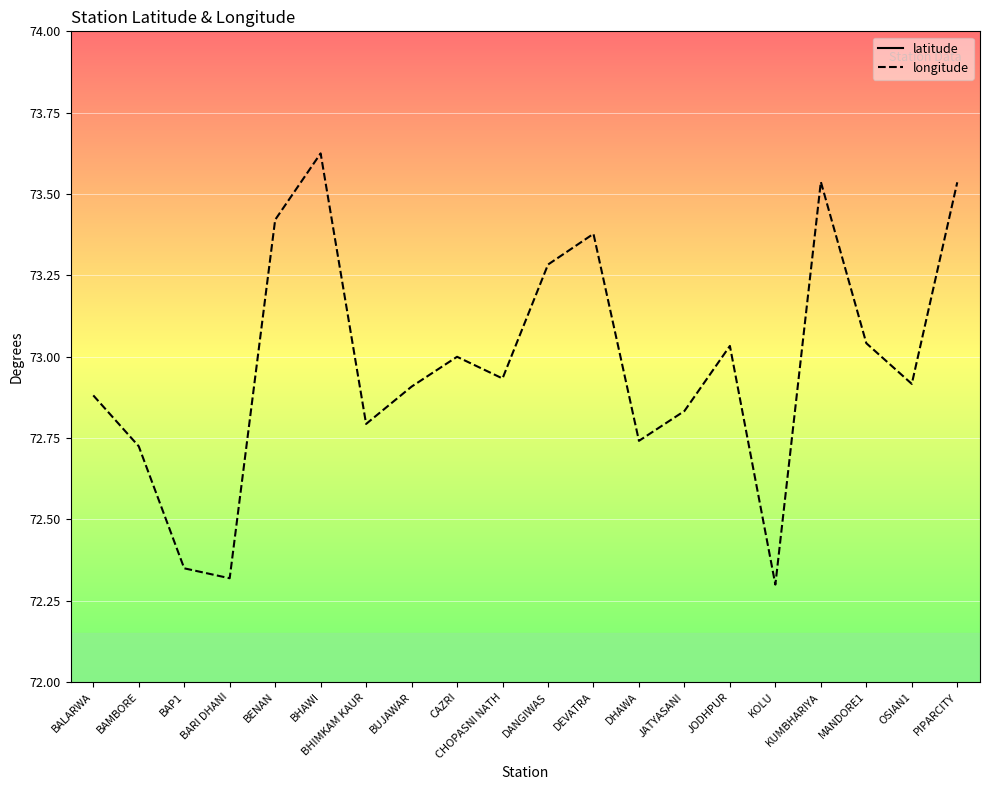

Reading left to right, list all the values displayed in this chart.

latitude: 26.5	26.3	27.4	27.3	26.3	26.2	26.8	26.2	26.3	26.3	26.3	26.5	26.1	26.1	26.3	26.9	26.7	26.4	26.7	26.4
longitude: 72.9	72.7	72.3	72.3	73.4	73.6	72.8	72.9	73.0	72.9	73.3	73.4	72.7	72.8	73.0	72.3	73.5	73.0	72.9	73.5